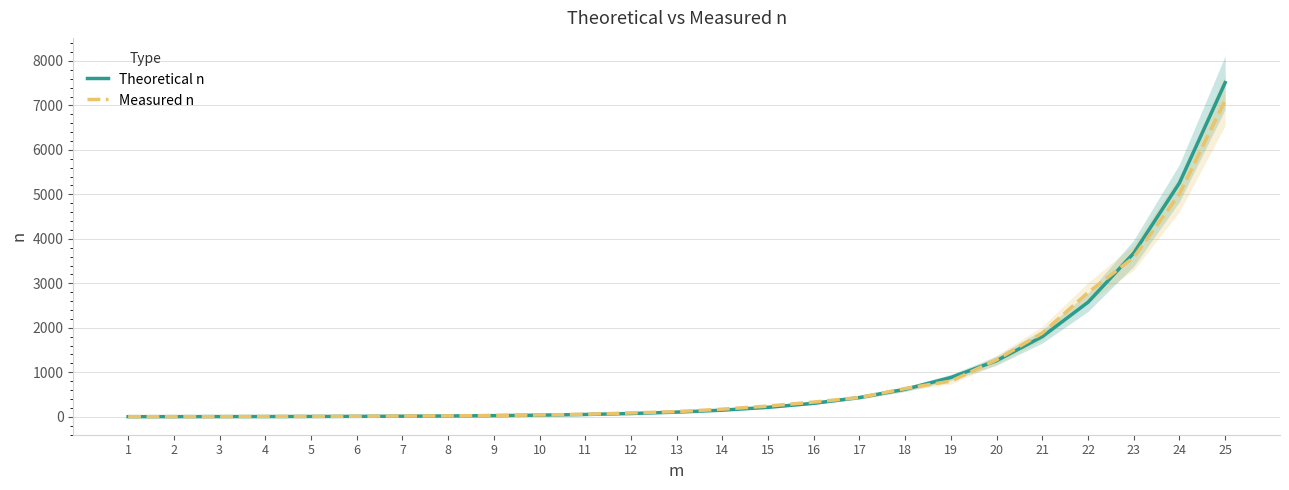

At how many categories does at least one series exceed 2225?

4